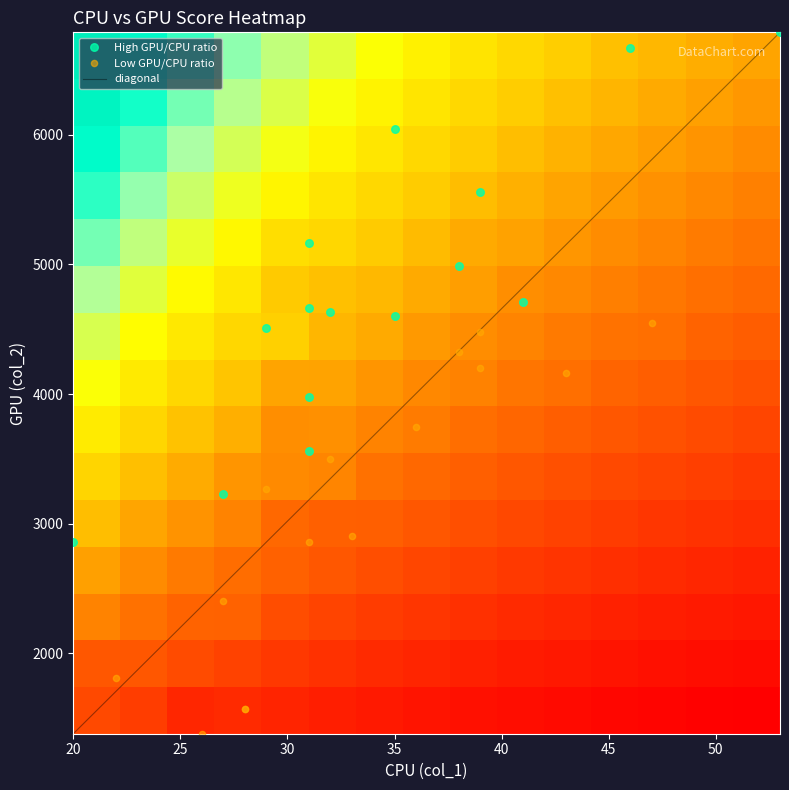

What is the maximum value for diagonal?

6791.0